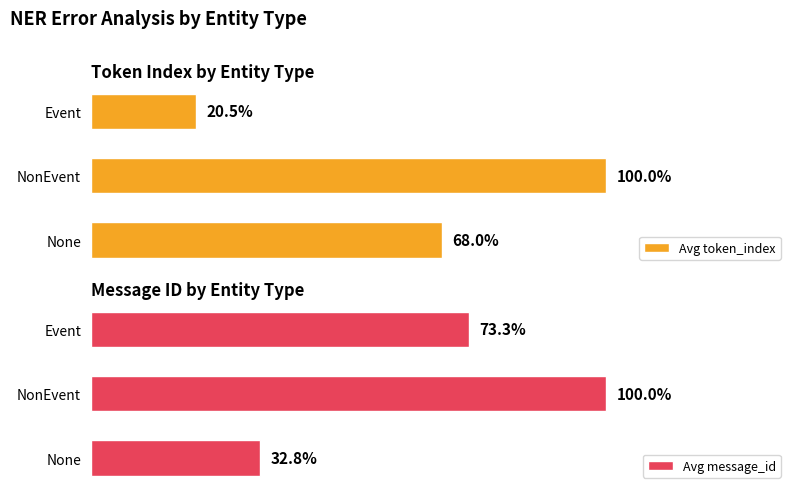

The Avg token_index series shows 3.5 at Event. True or false?

False